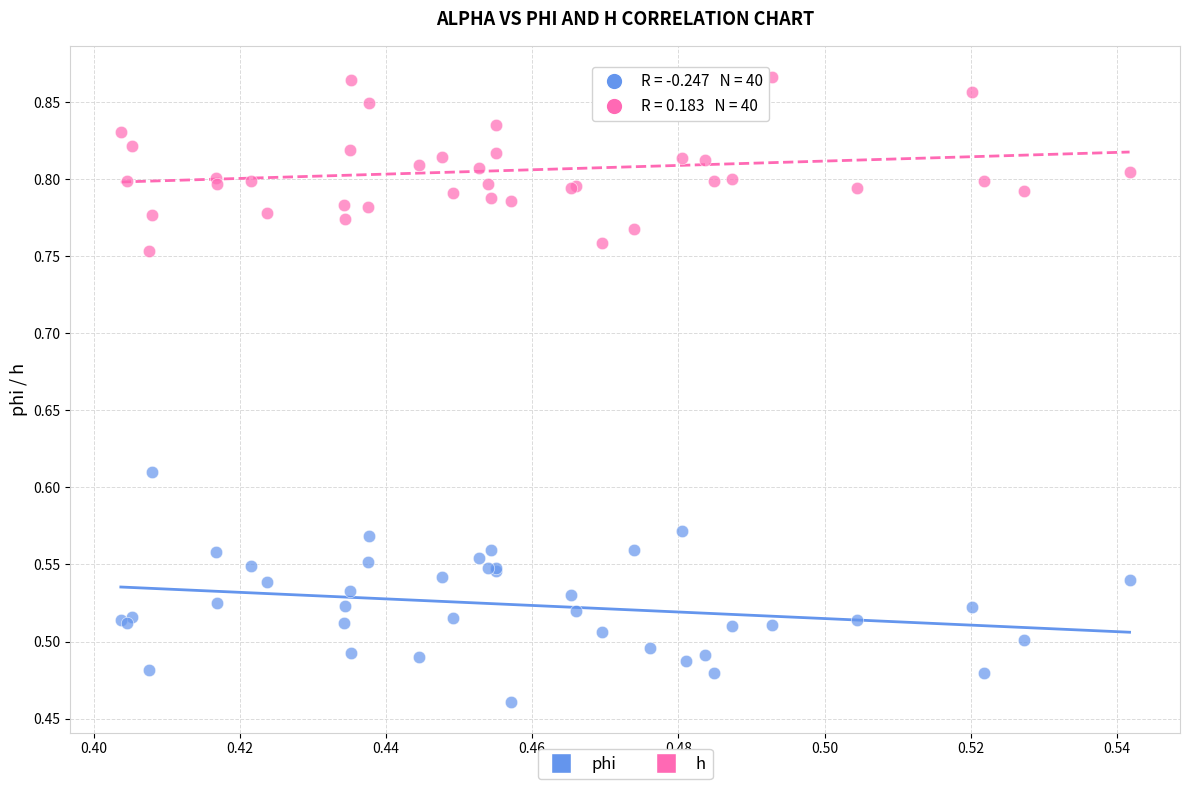

Which series reaches the minimum Y coordinate?

phi